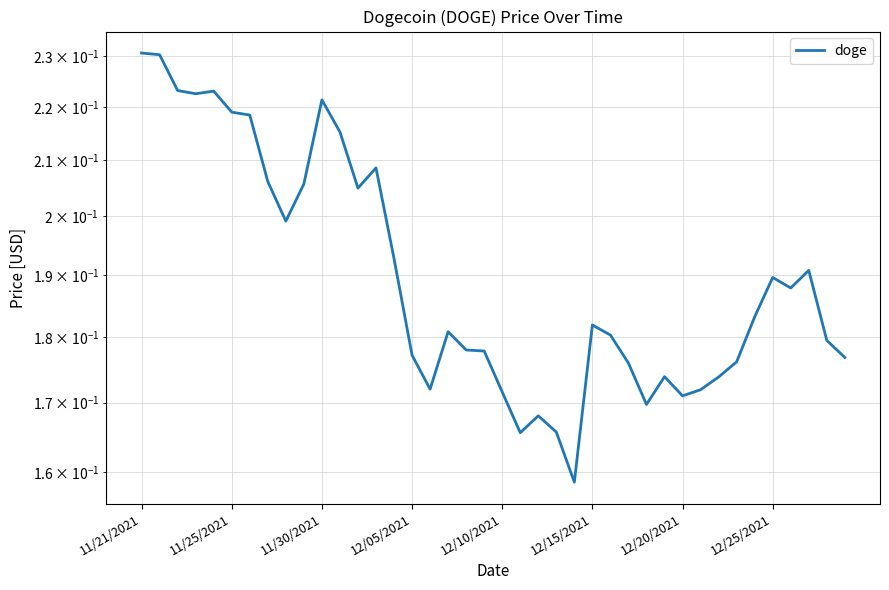

True or false: there are more than 1 points higher than both neighbors.

True